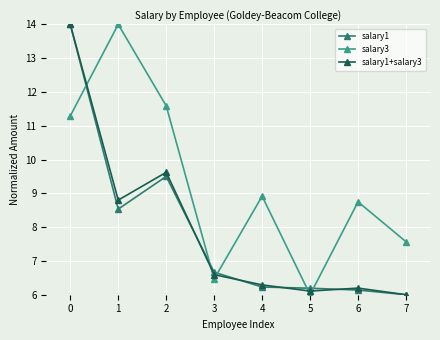

Is it true that salary1+salary3 equals 9.6 at 2?

True